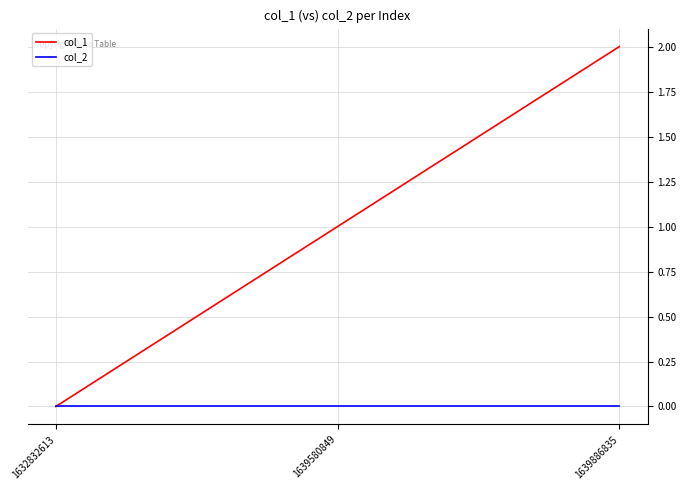

Rank the series at 1639886835 from highest to lowest value.

col_1, col_2